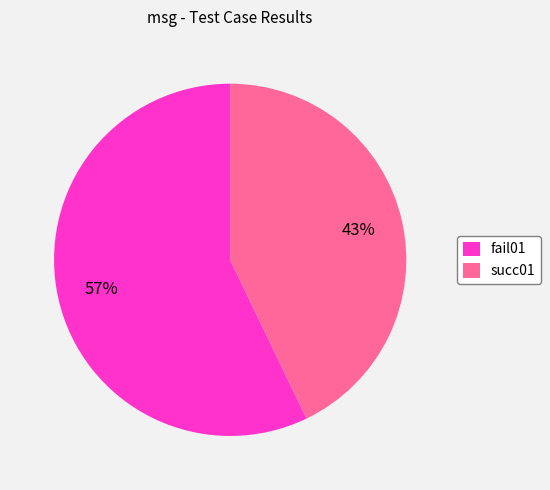

Between succ01 and fail01, which is larger?

fail01